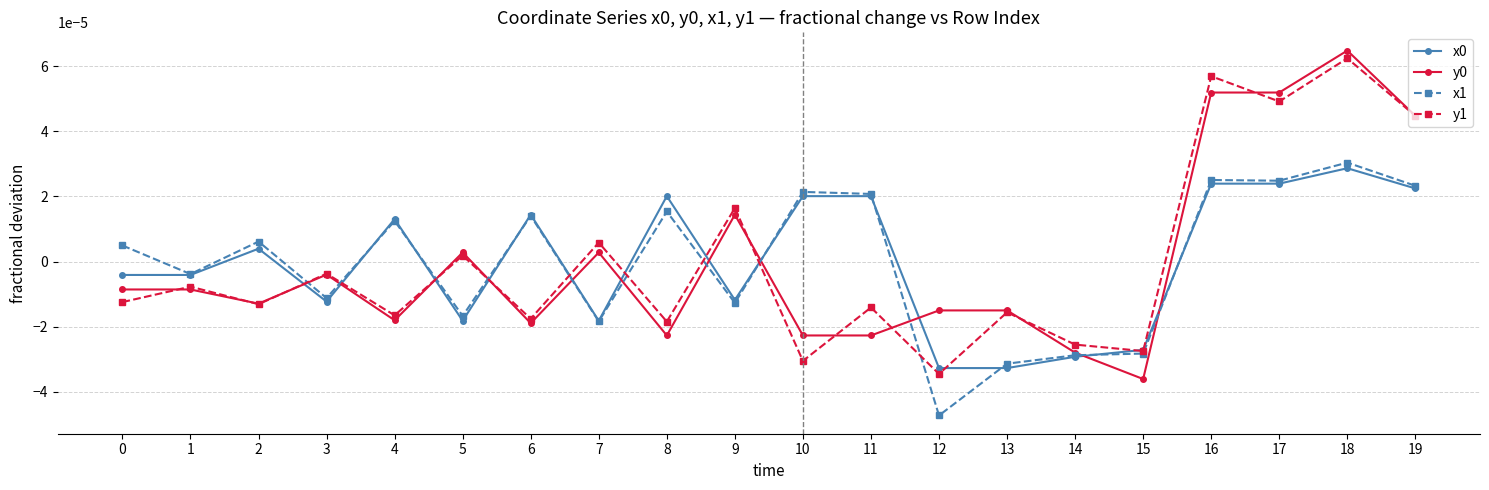

Which category has the lowest value across all series?

12